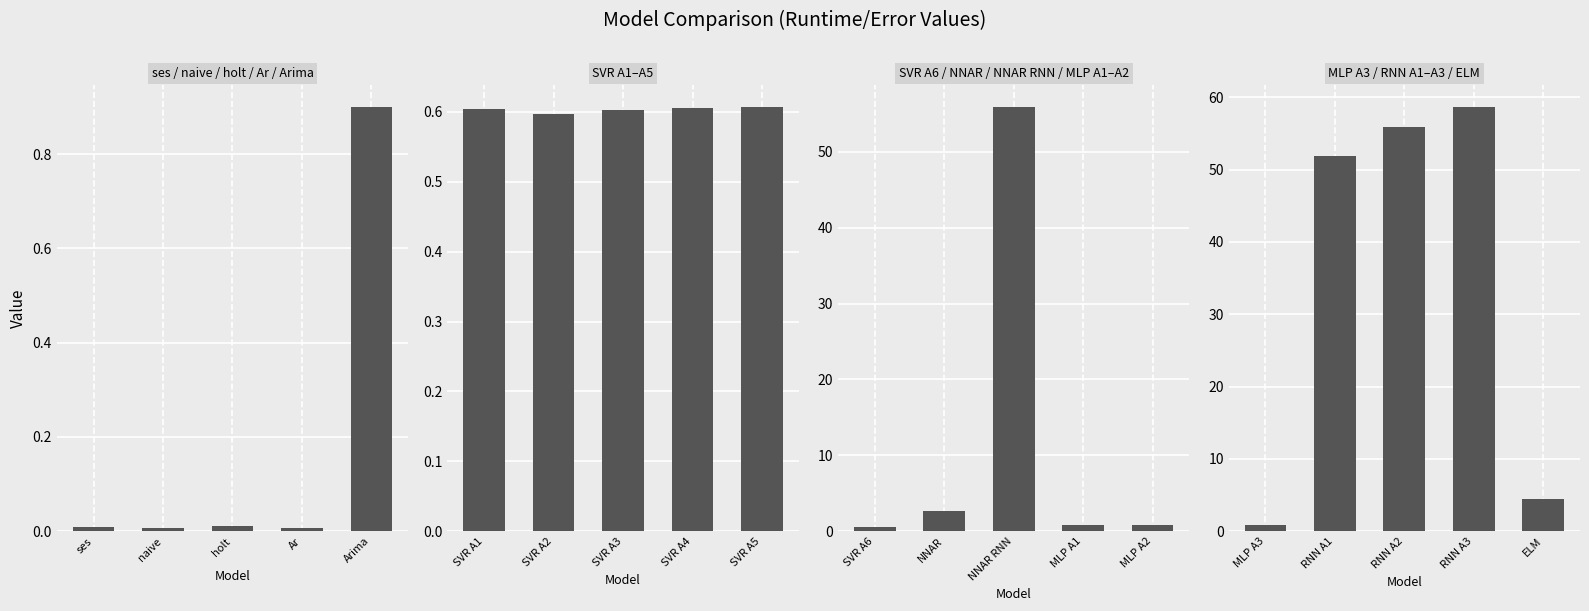

Which label corresponds to the smallest value in the chart?

MLP A3